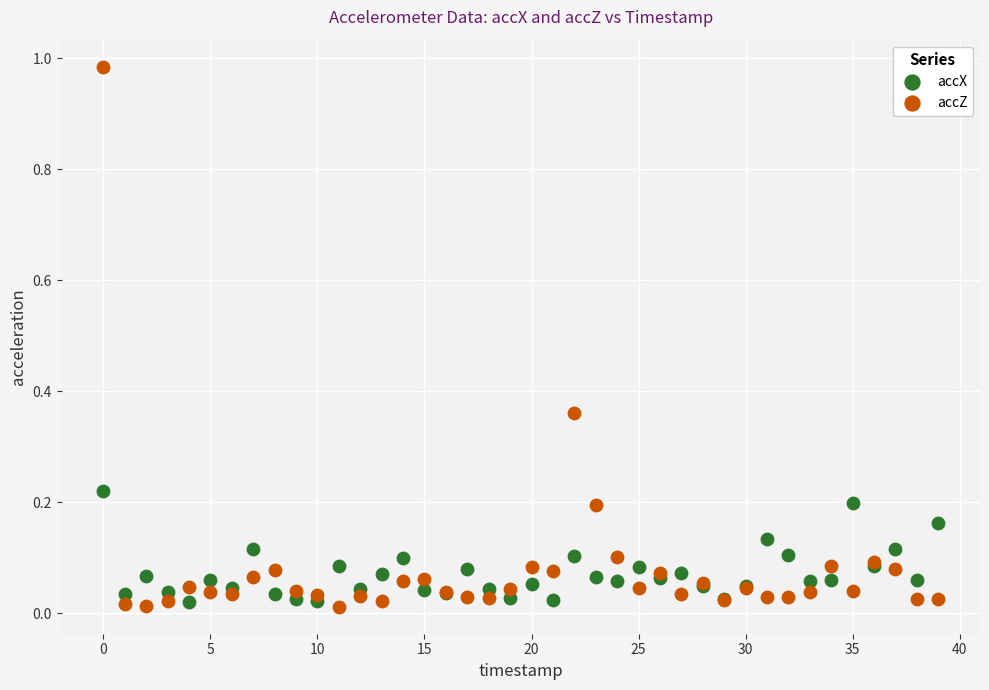

Which series contains the highest Y value?

accZ